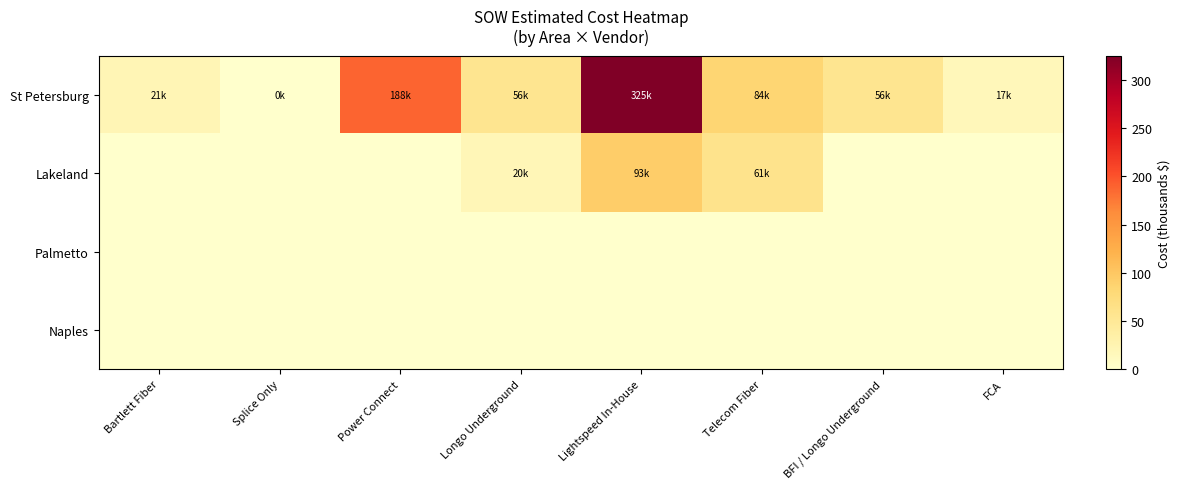

How many data points does each series have?

8